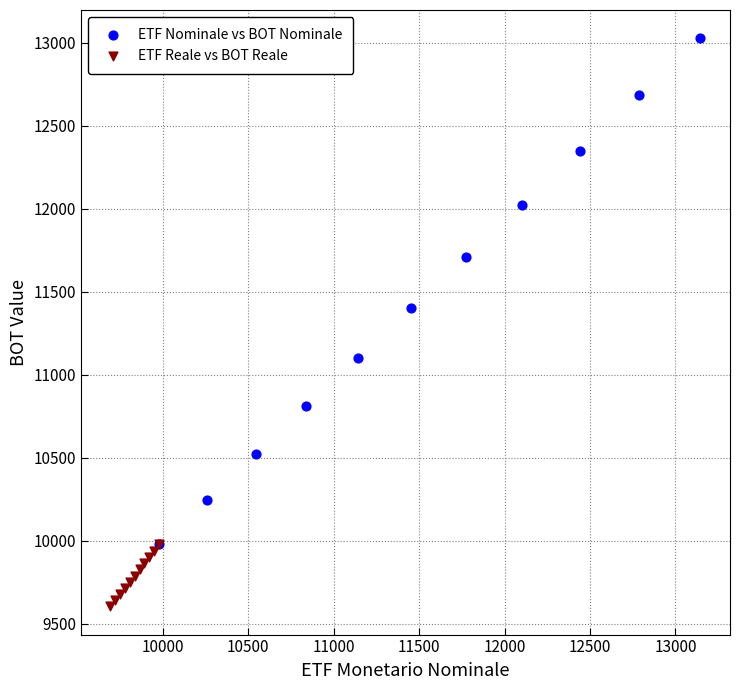

What are all the series names shown in the legend?

ETF Nominale vs BOT Nominale, ETF Reale vs BOT Reale